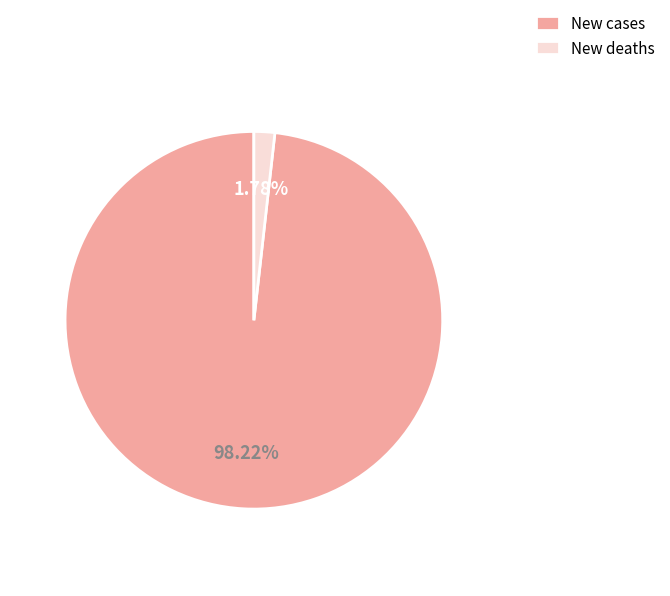

Rank the categories by value from lowest to highest.

New deaths, New cases